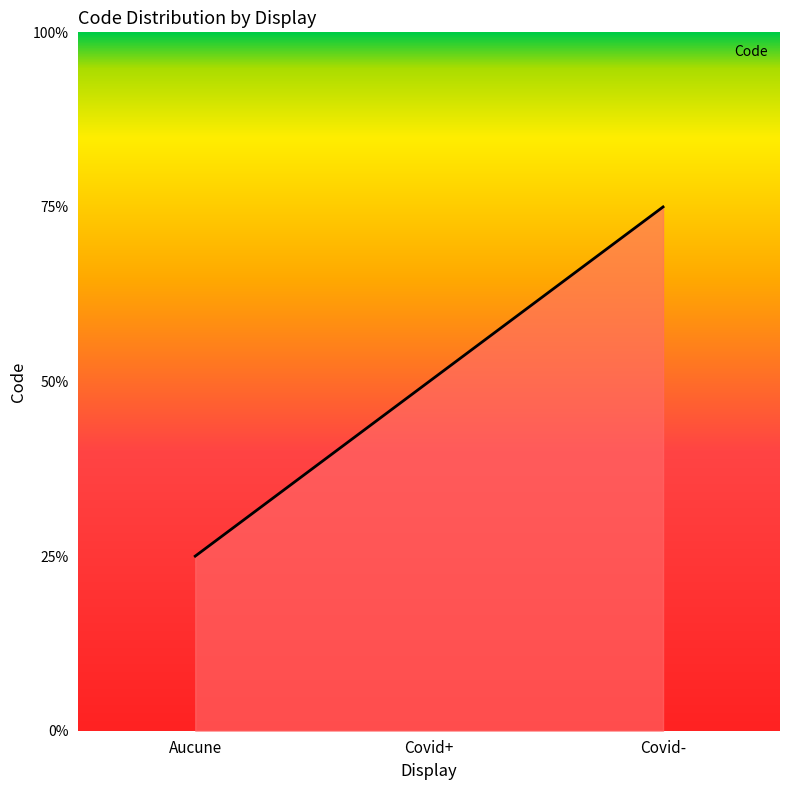

Where does the data first go above 2?

Covid-